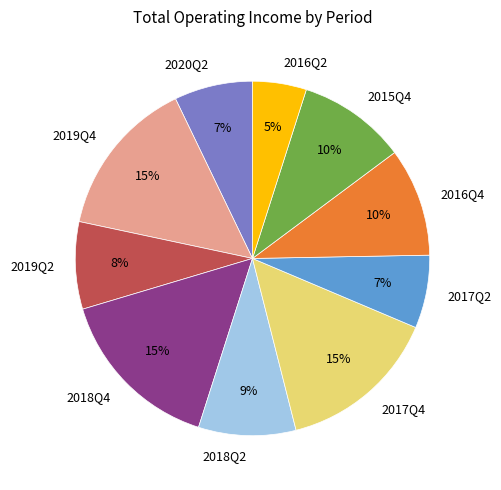

Between 2015Q4 and 2019Q4, which is larger?

2019Q4